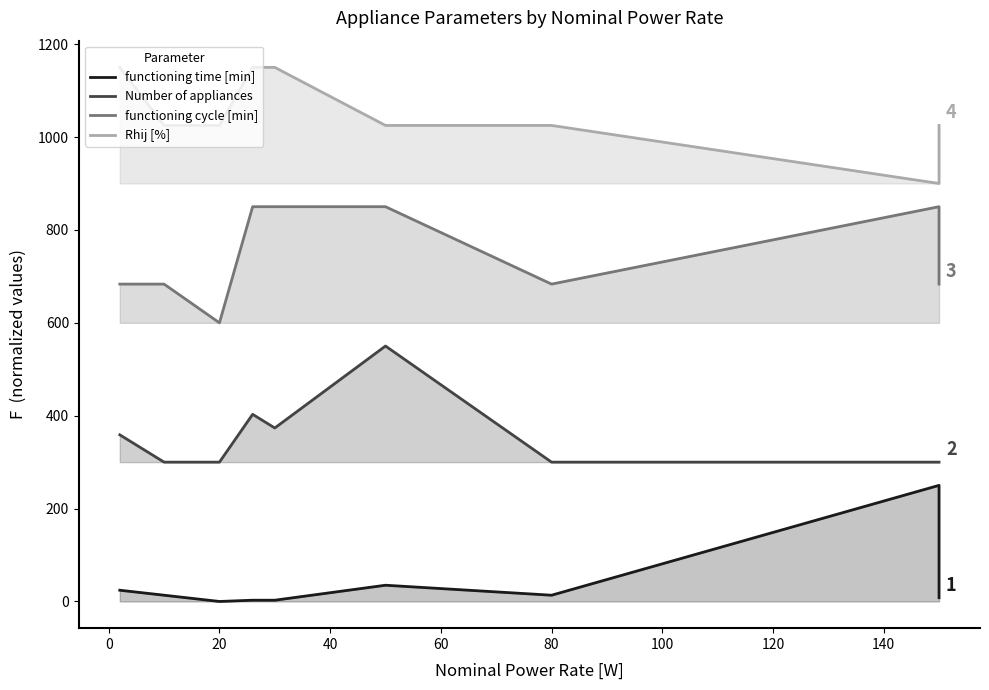

What is the label of the 3rd point from the right?

80